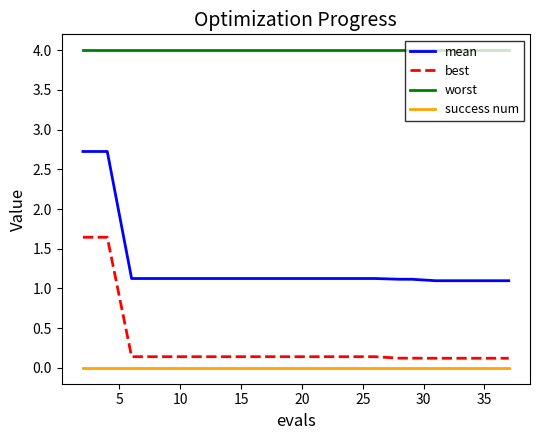

True or false: mean and worst cross at least once.

False